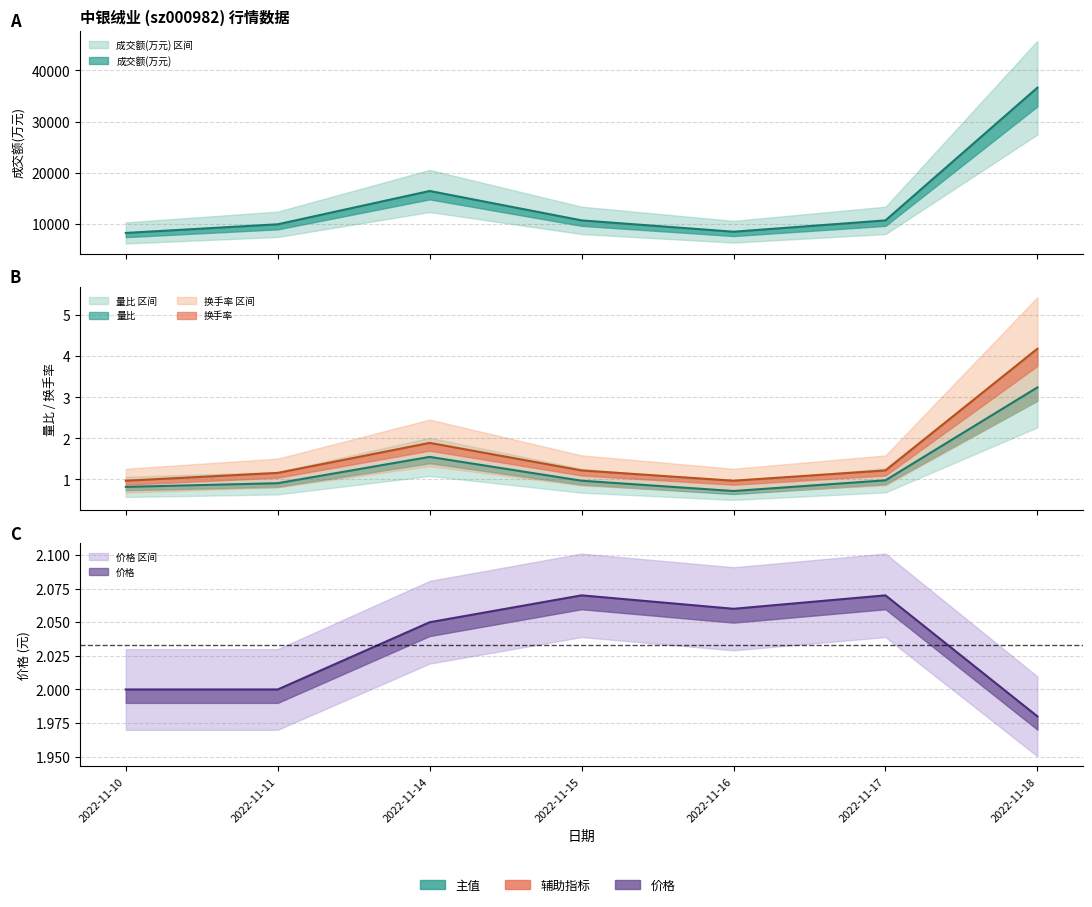

Read the 价格 value at 2022-11-10.

2.0